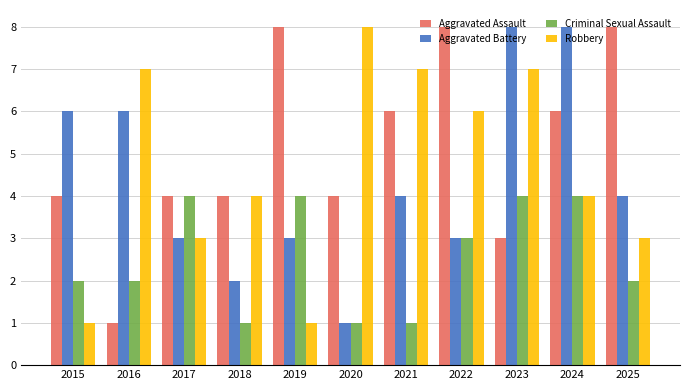

Which category has the lowest value in the Aggravated Battery series?

2020